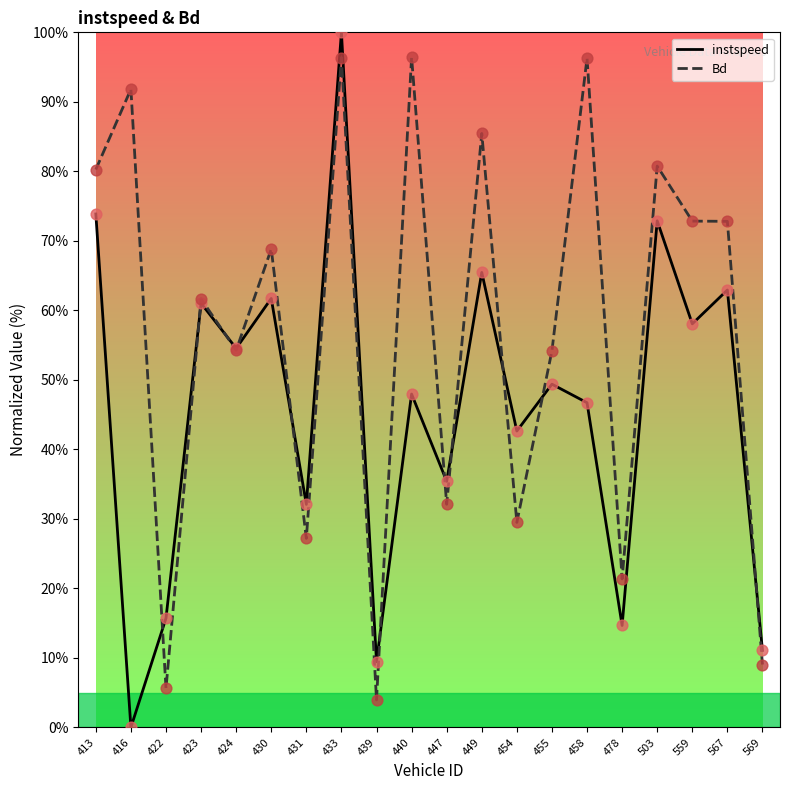

What are all the series names shown in the legend?

instspeed, Bd